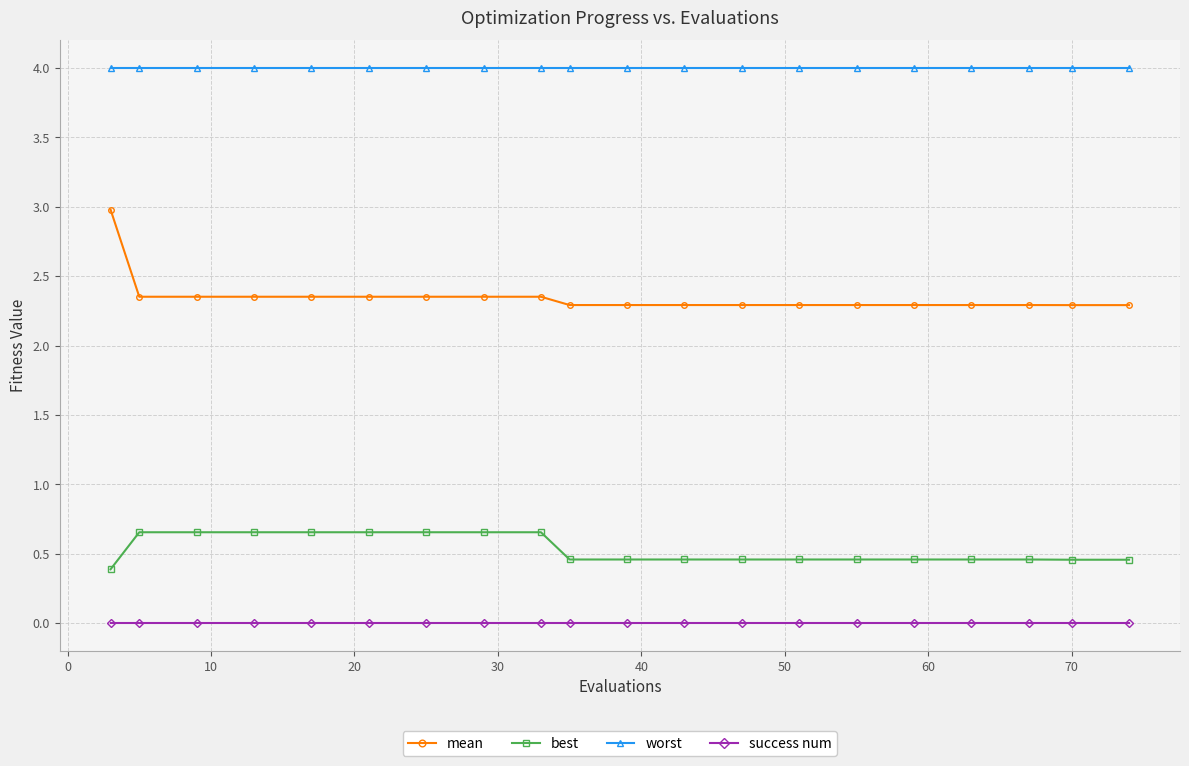

What is the sum of all best values?

10.6